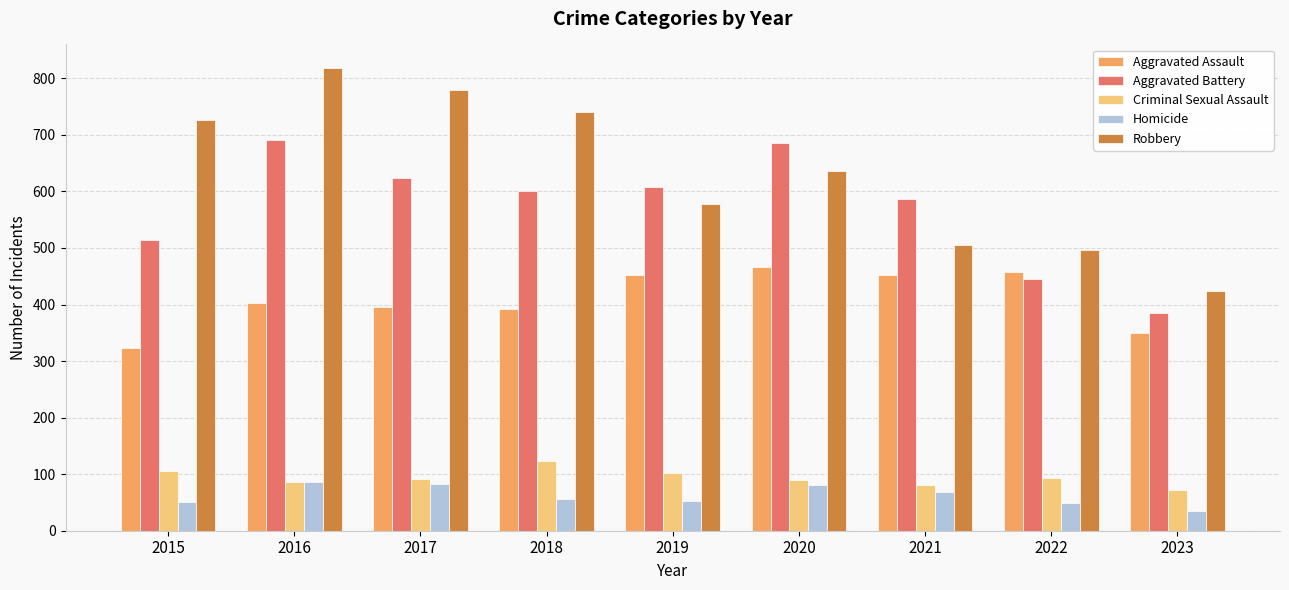

How many values in the Robbery series are below 637?

4